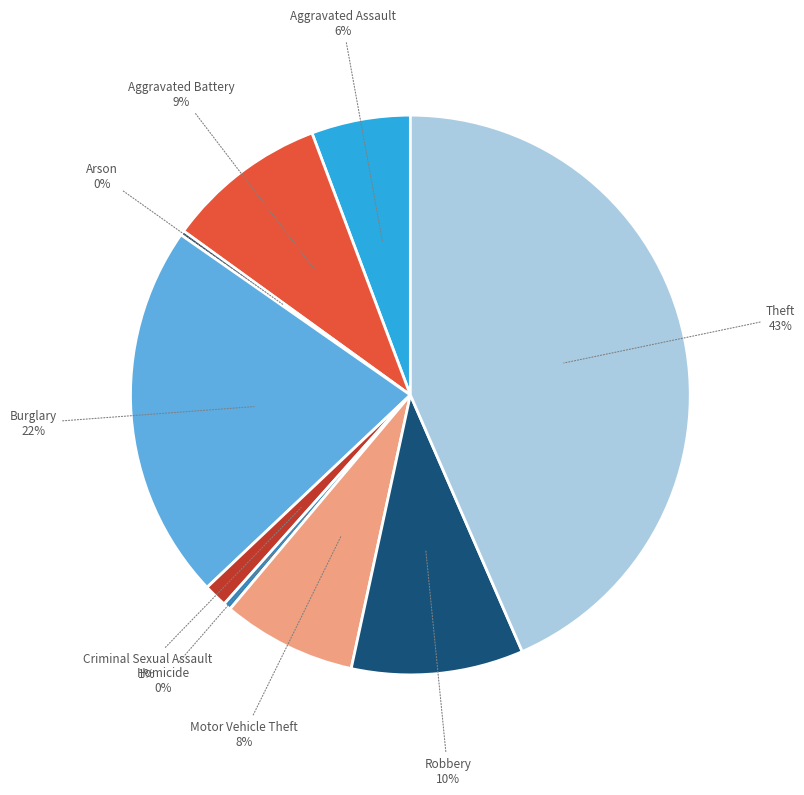

Does Homicide account for over 50% of the chart?

No